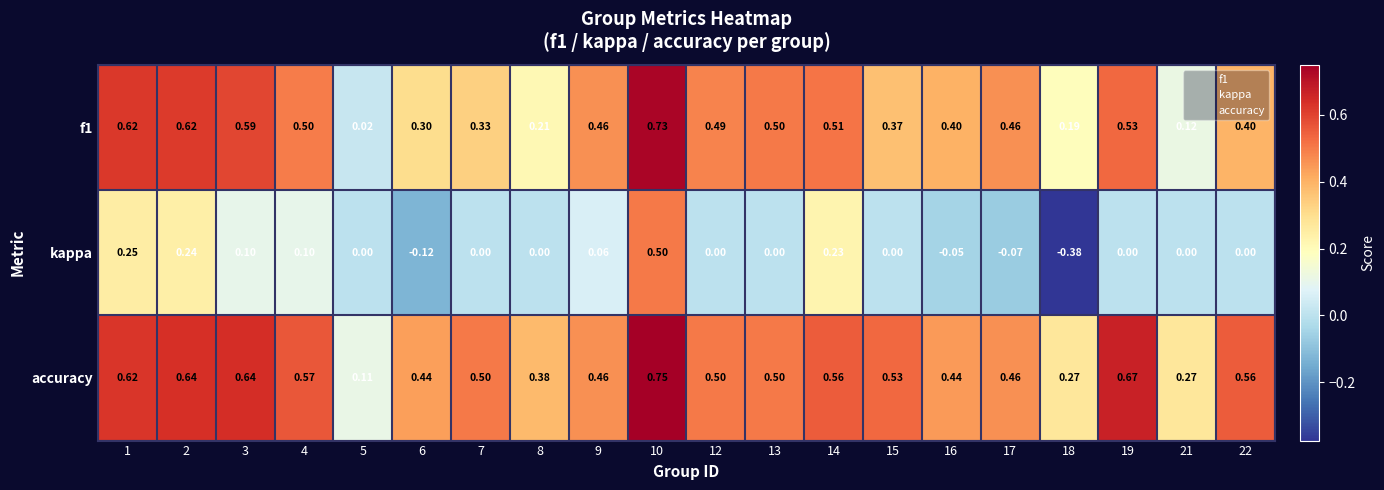

What is the total value across all series at 2?

1.5